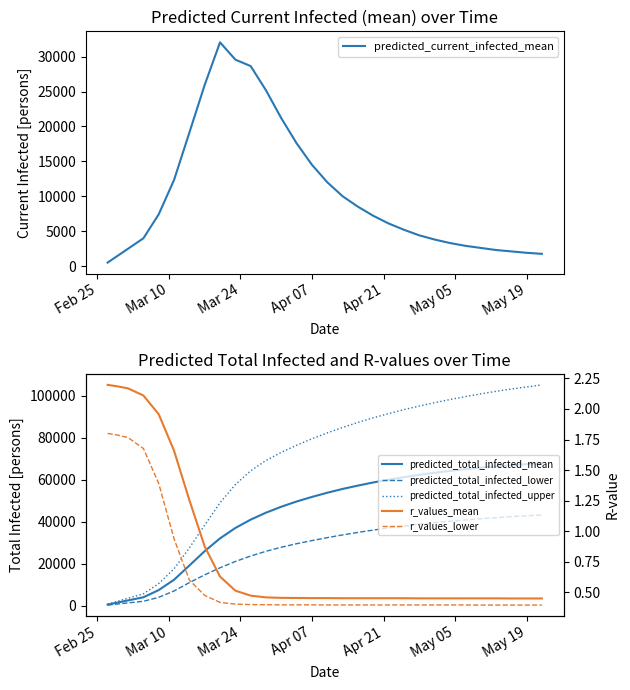

What is the difference between the maximum and minimum values in the predicted_current_infected_mean series?

31554